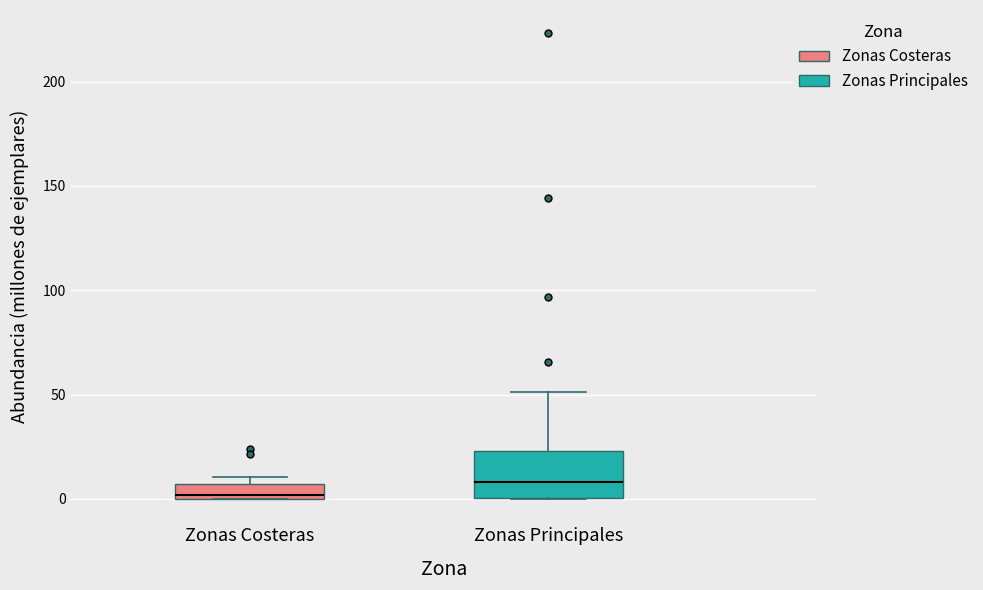

Where is the lower edge of the box for Zonas Costeras on the y-axis? The values are not printed on the chart, so give them approximately, as read against the axis.

0